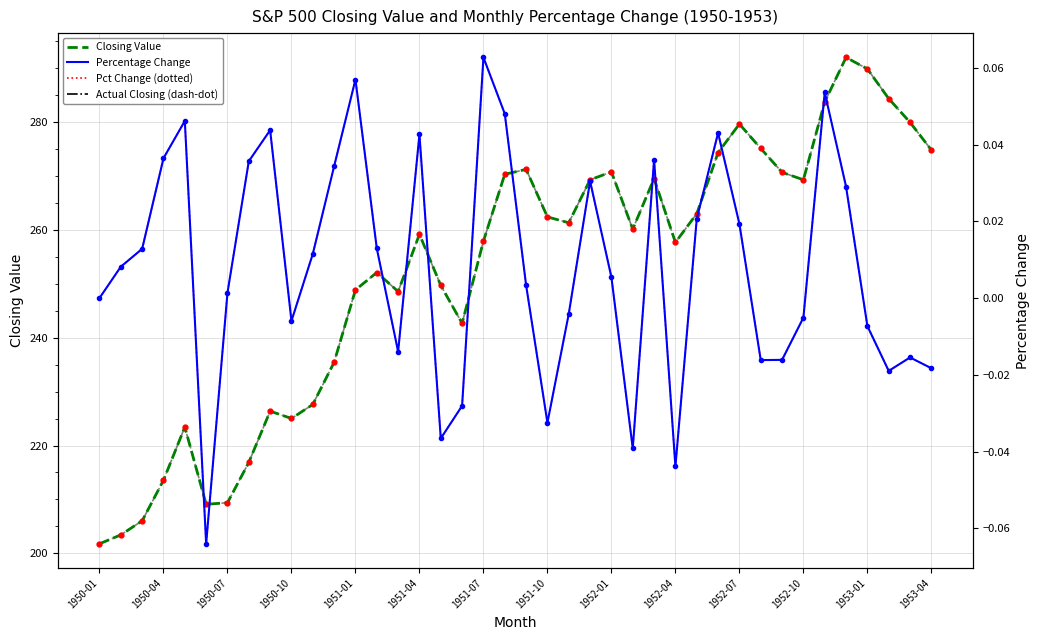

True or false: Closing Value and Percentage Change intersect in this chart.

False